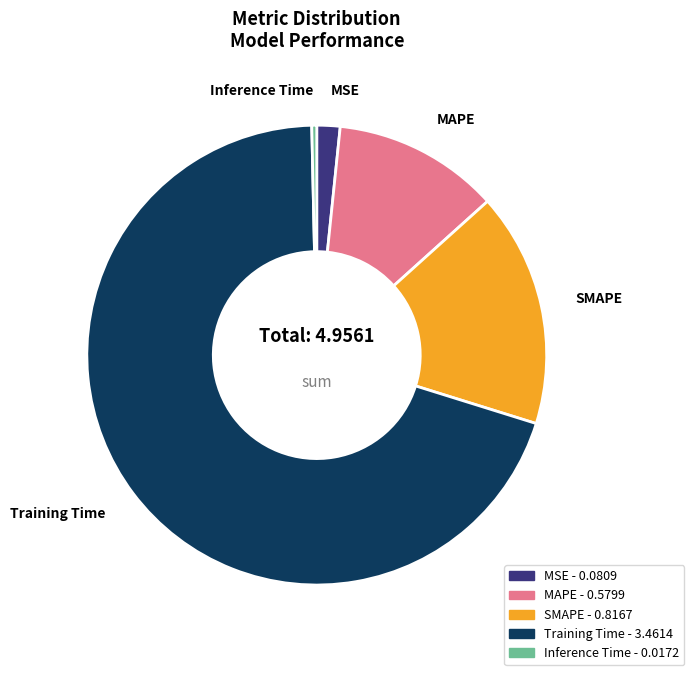

Which slice is the largest?

Training Time